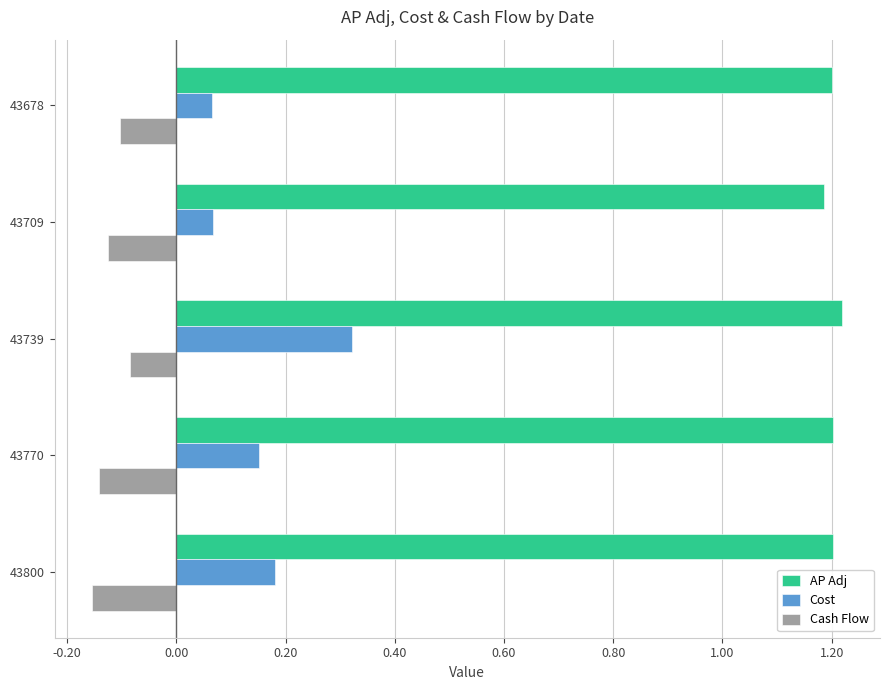

Is the value of Cost at 43739 greater than the value of AP Adj at 43678?

No